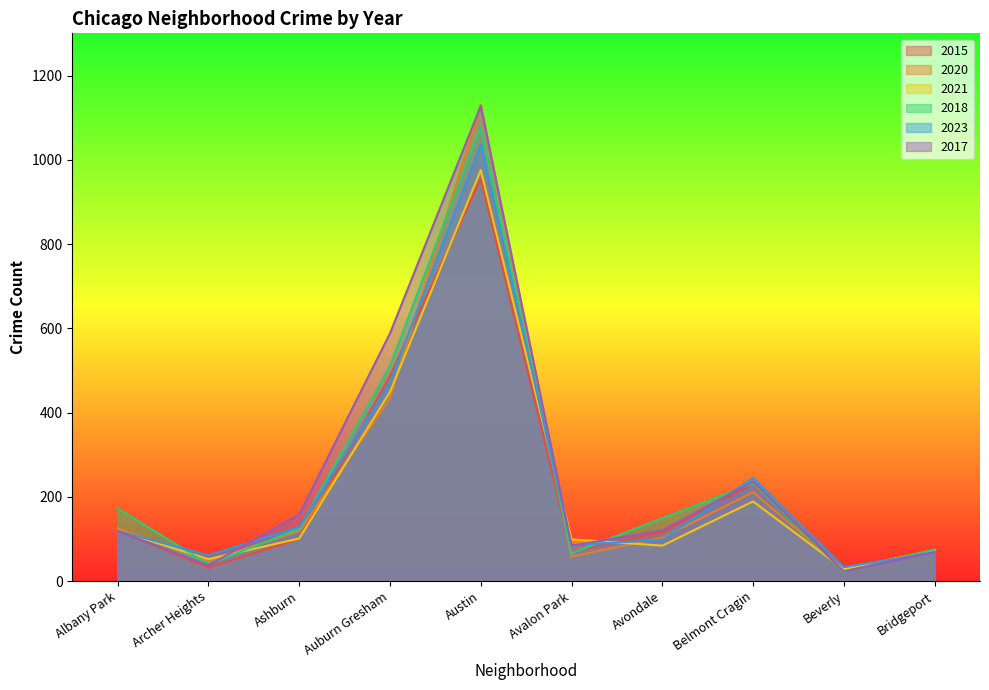

What is the spread (max minus min) of values at Bridgeport?

7